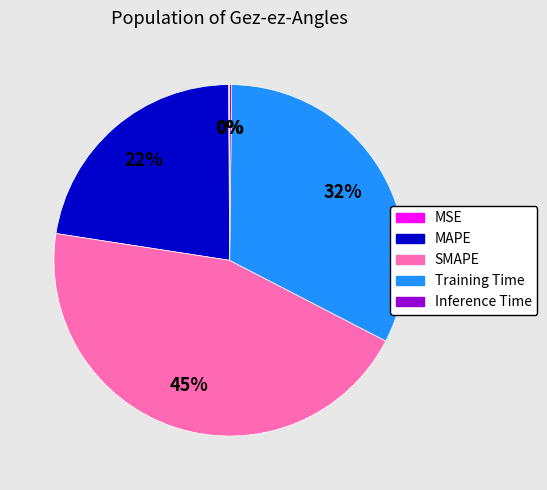

Do MAPE and SMAPE together represent more than half of the pie?

Yes